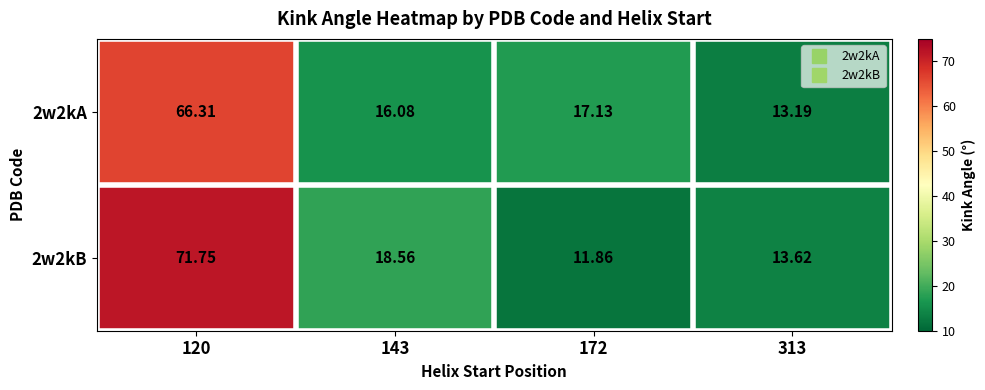

Is the value of 2w2kB at 143 greater than the value of 2w2kA at 172?

Yes